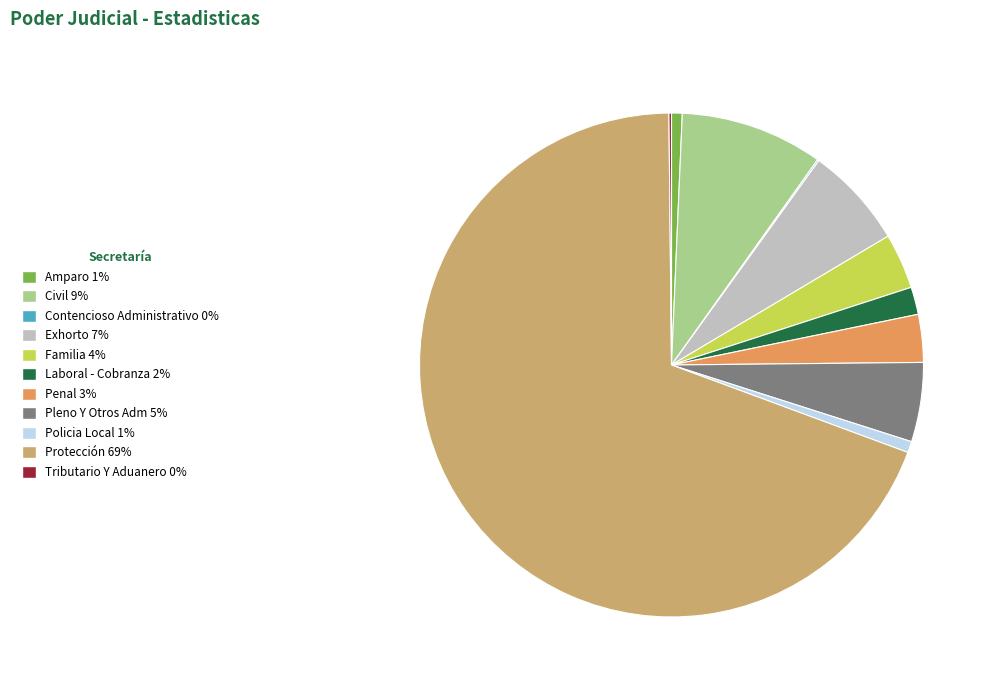

Is Policia Local the majority of the pie?

No